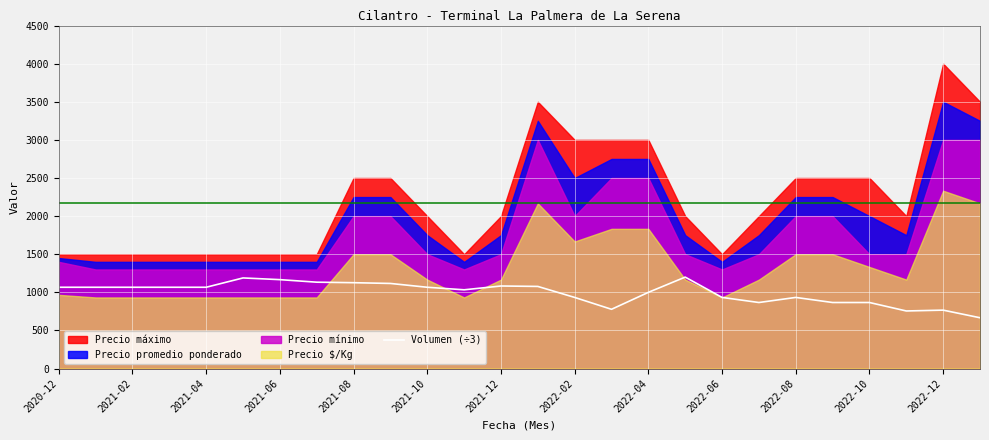

The value of Volumen (÷3) at 2022-12 is 1007.8. True or false?

False